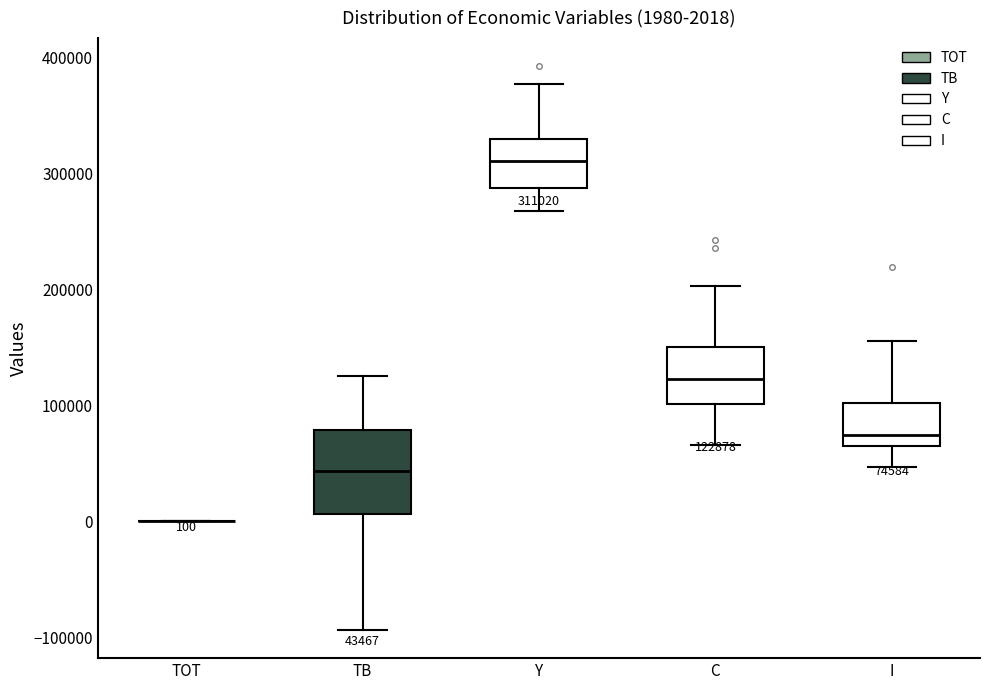

Comparing the boxes themselves (not the whiskers), which one is the tallest?

TB